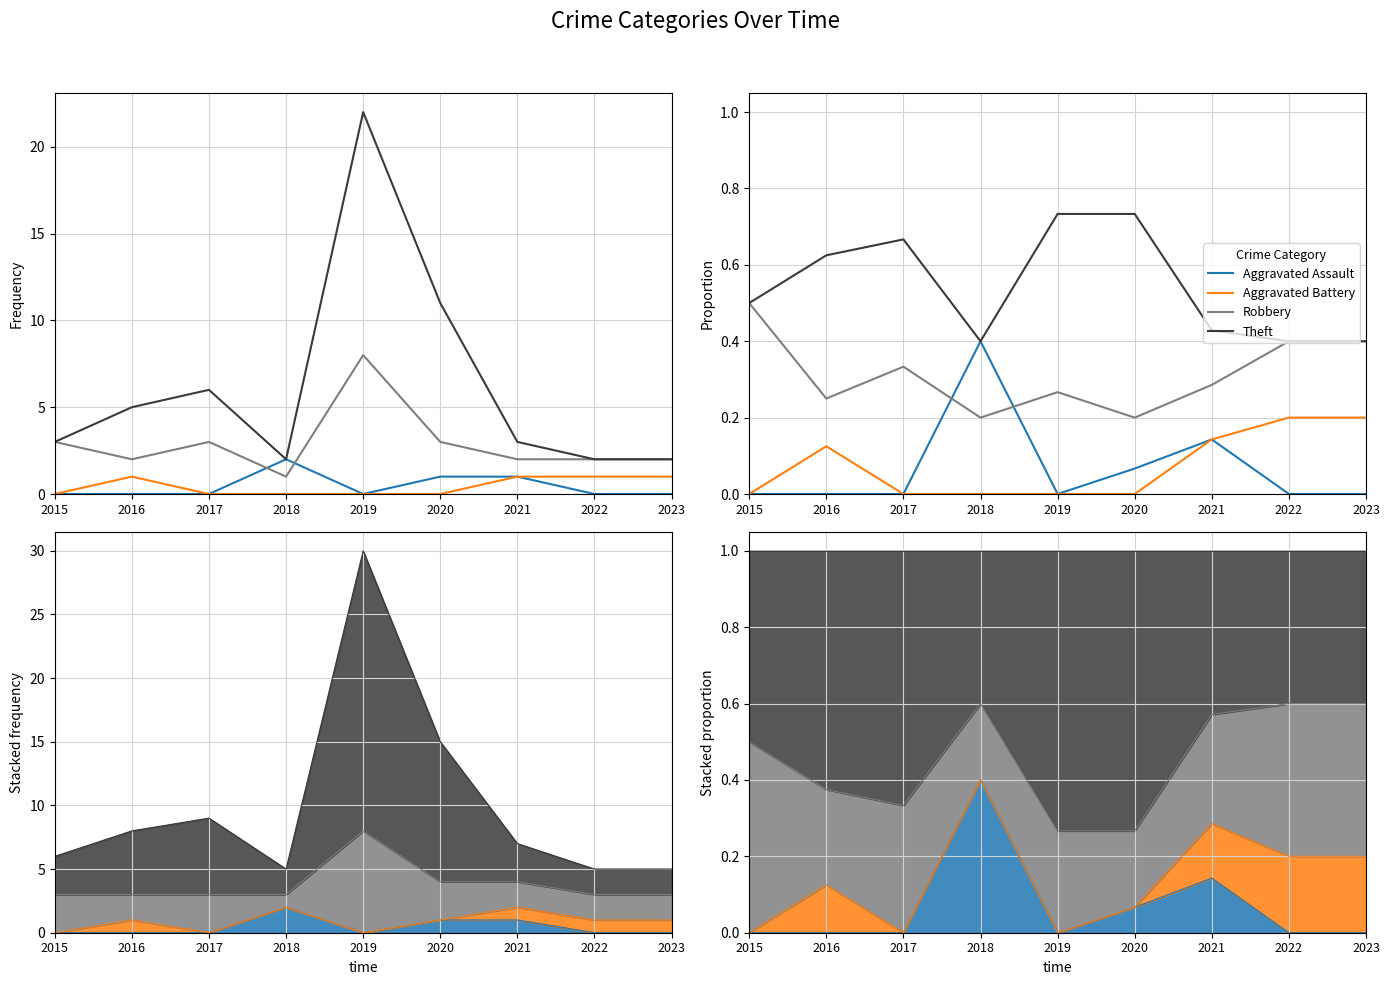

How many distinct data groups are displayed?

4